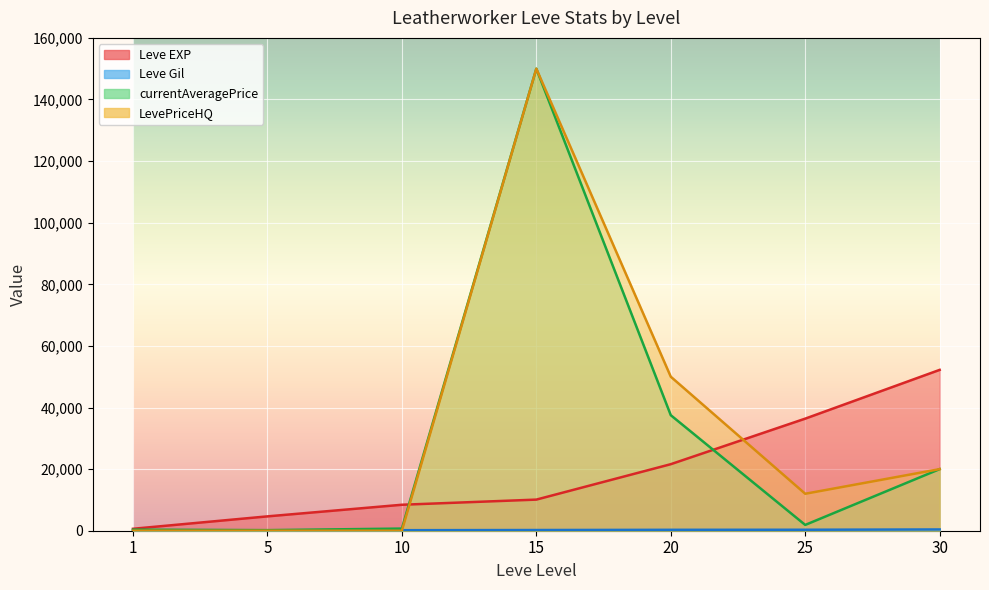

Where is the first local maximum for currentAveragePrice?

15